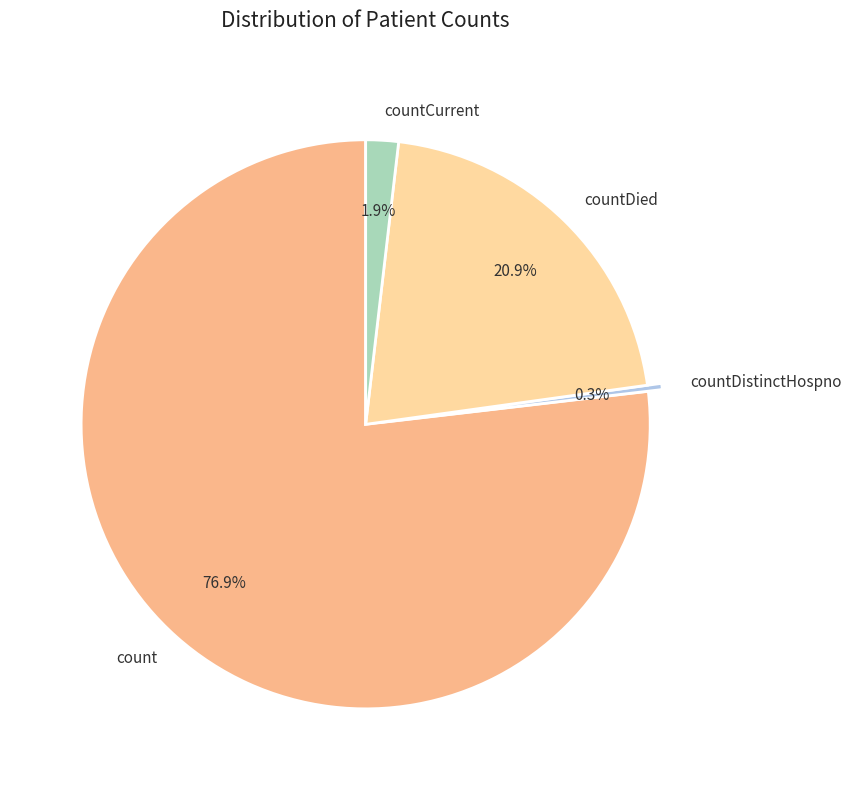

Which slice is the smallest?

countDistinctHospno